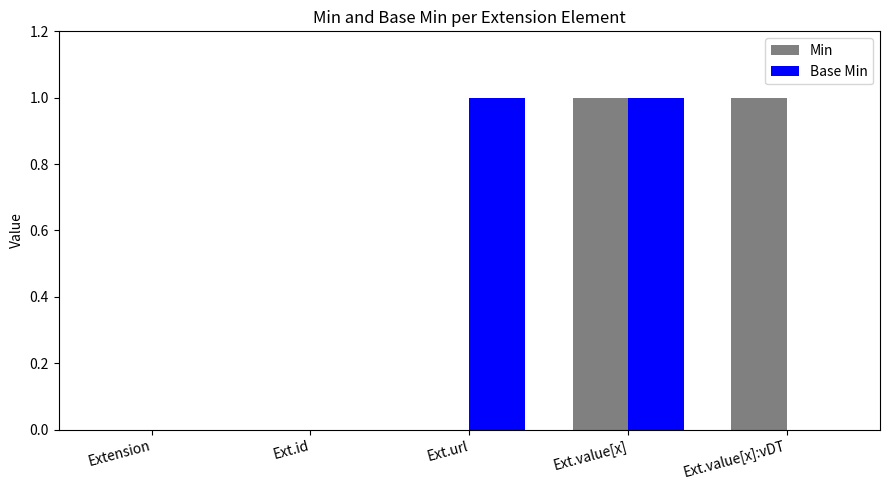

What is the difference between the Min values at Ext.value[x] and Ext.id?

1